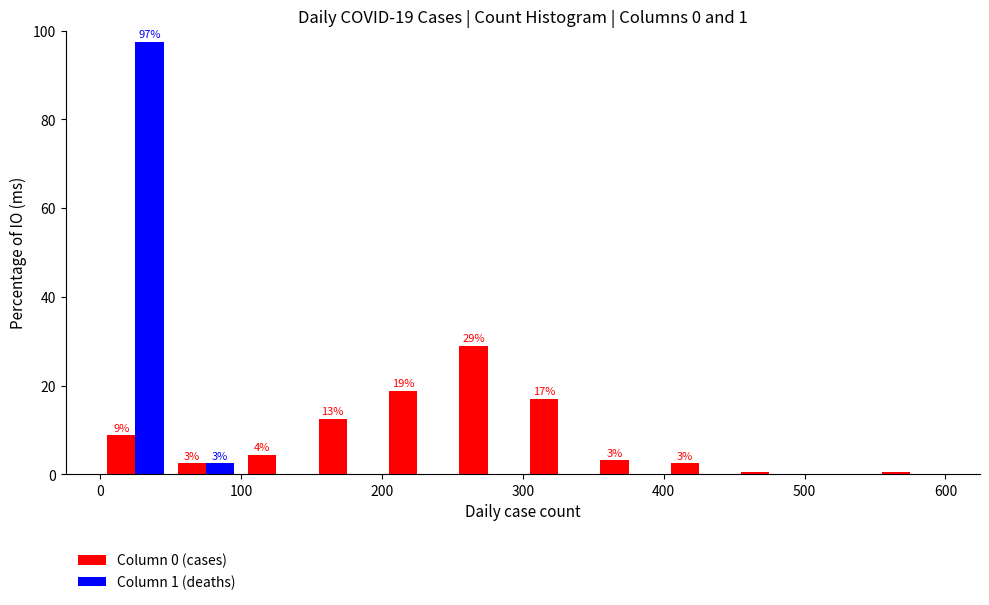

In the Column 1 (deaths) series, which range on the x-axis has the tallest bar?

0 to 50